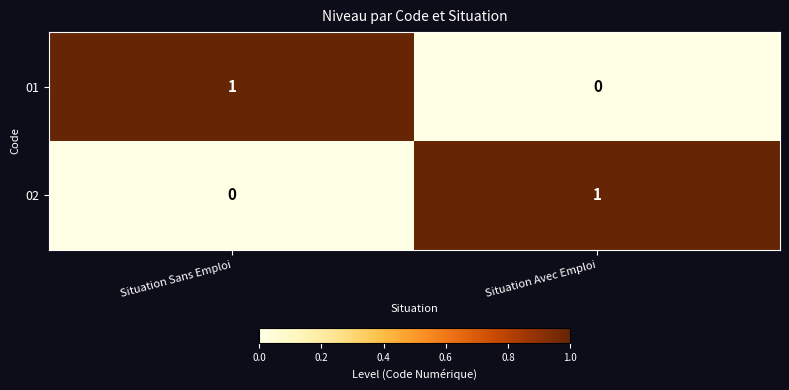

The 01 series shows 0 at Situation Avec Emploi. True or false?

True